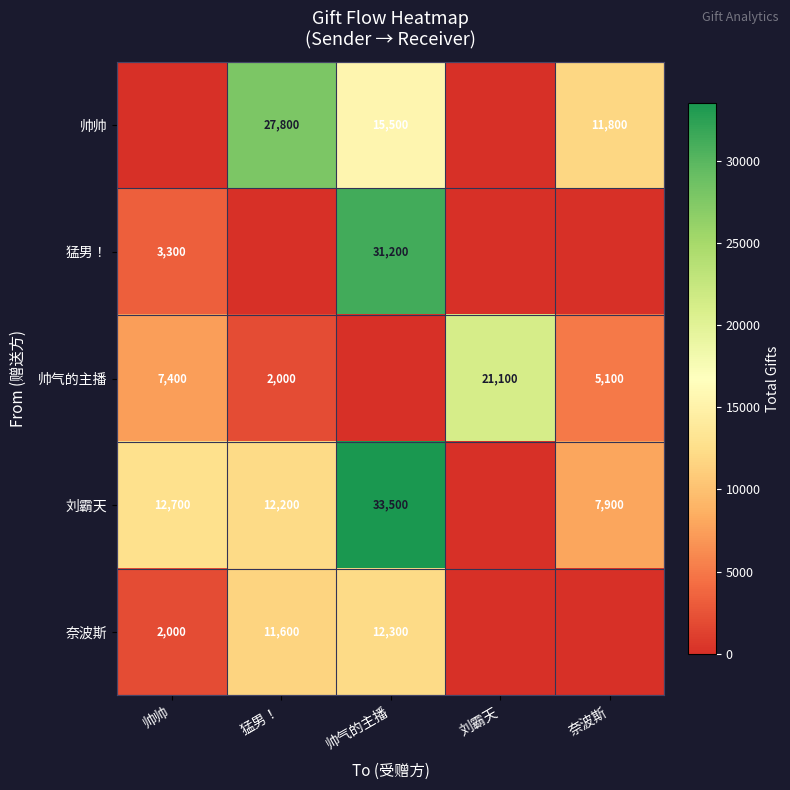

Is the value of 猛男！ at 帅气的主播 greater than the value of 刘霸天 at 猛男！?

Yes